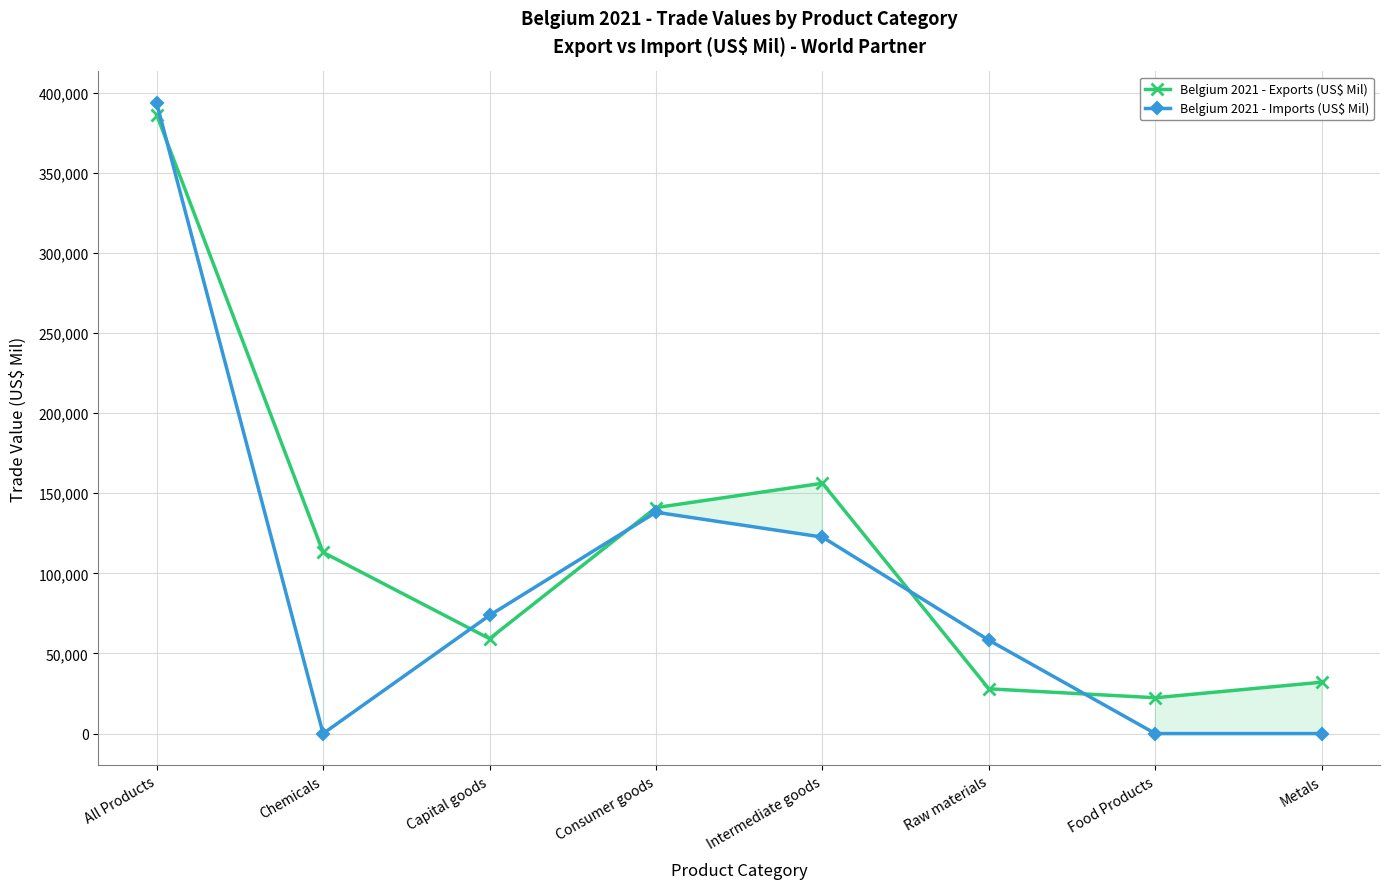

How many interior local valleys does the Belgium 2021 - Imports (US$ Mil) series have?

1